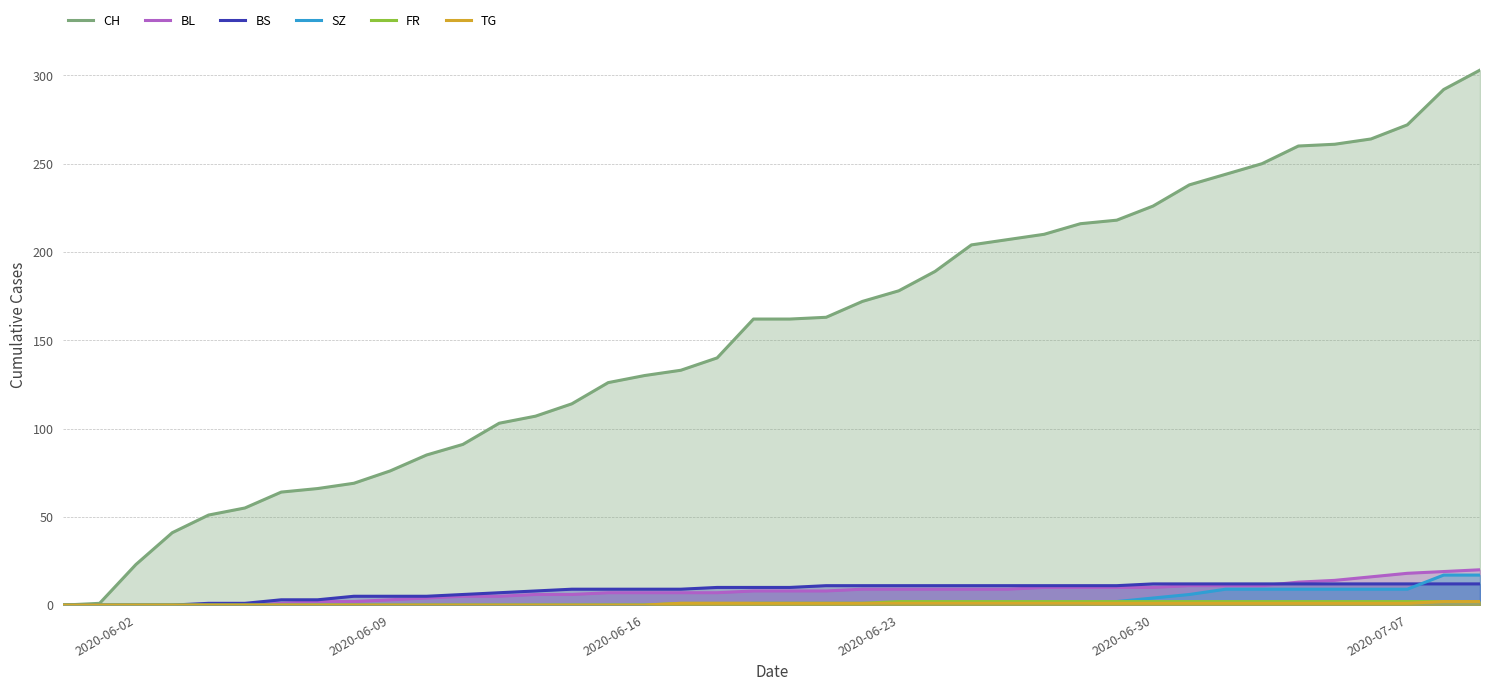

Which series has the largest range (max minus min)?

CH